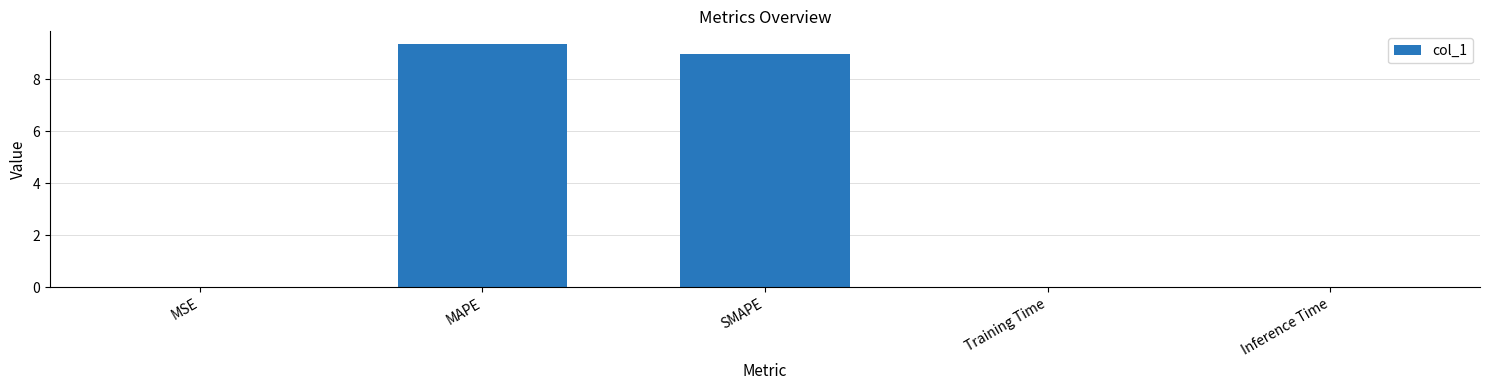

Are the bars horizontal?

No